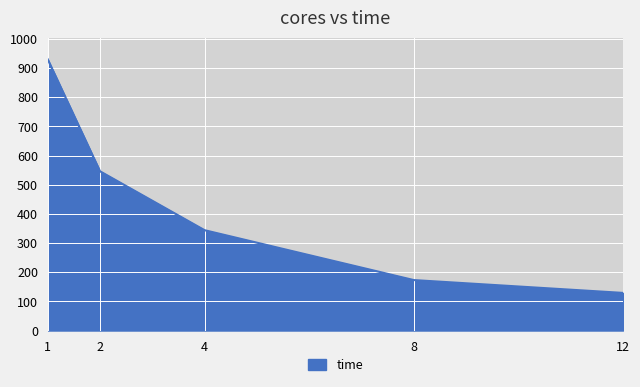

Is it true that the value at 8 is 104?

False